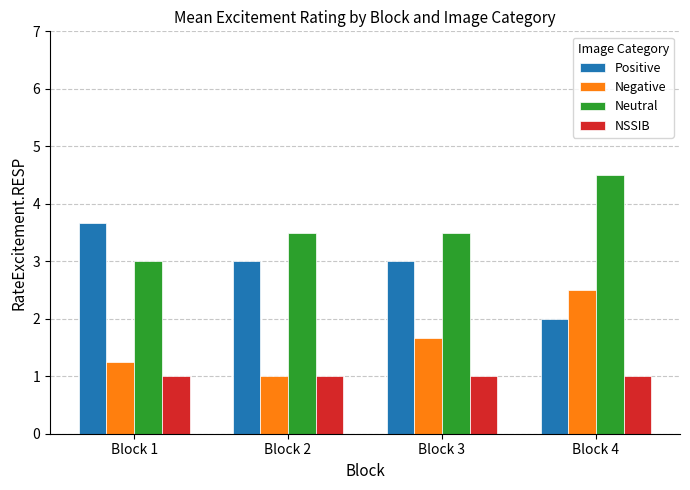

What value does the NSSIB series have at Block 4?

1.0